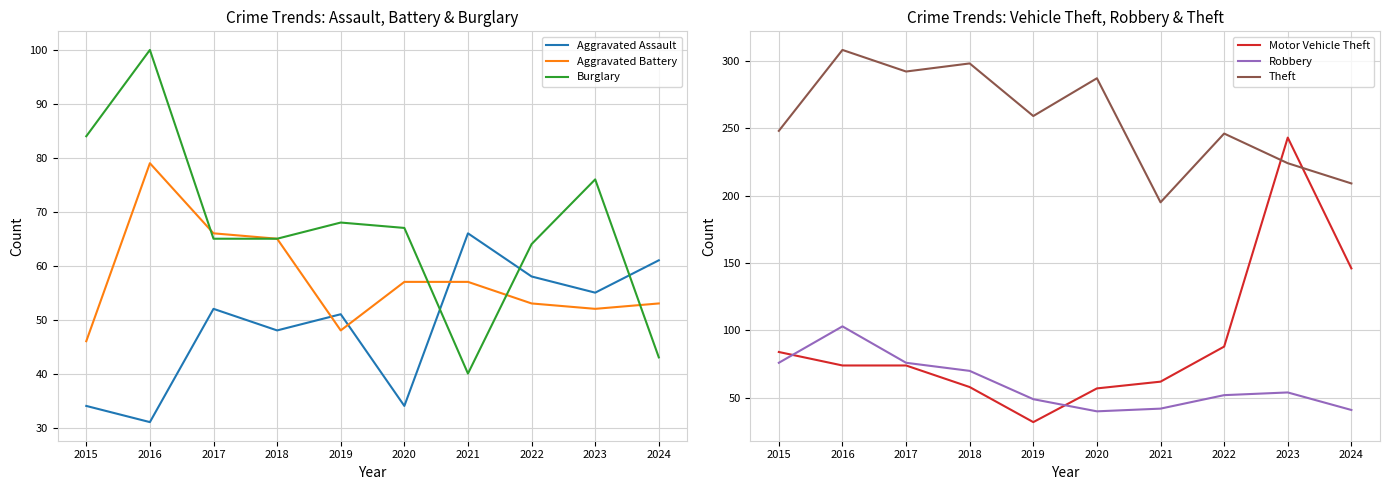

True or false: Aggravated Assault has a value of 55 at 2023.

True